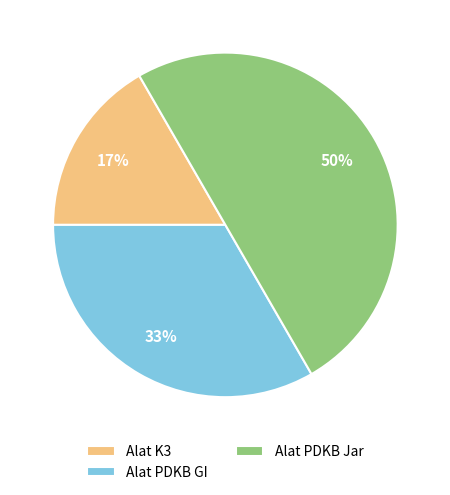

How many segments does this pie chart have?

3